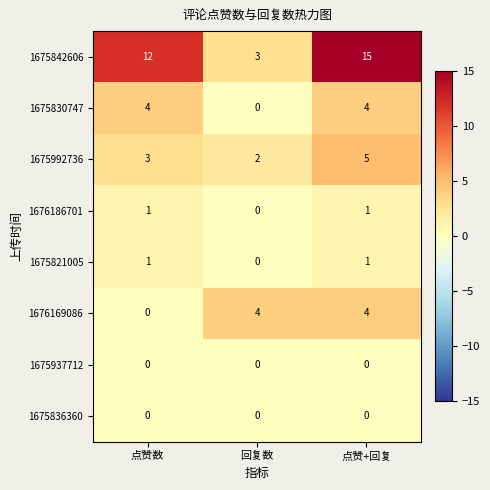

At which category is the sum across all series the highest?

点赞+回复